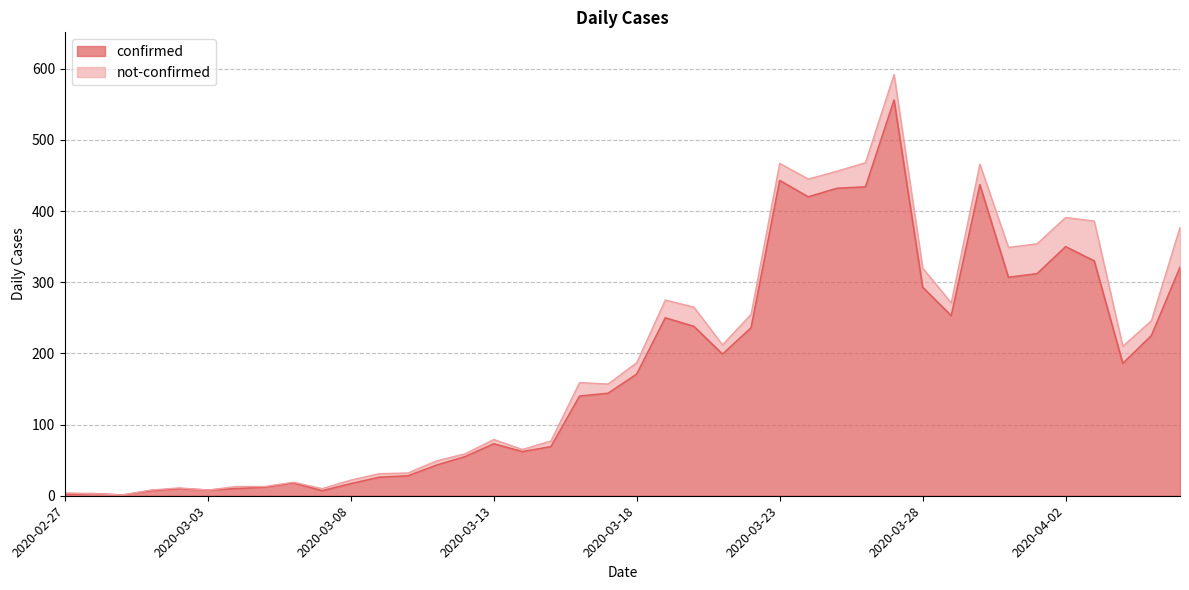

What is the approximate value at 2020-03-29, to the nearest 100?

300